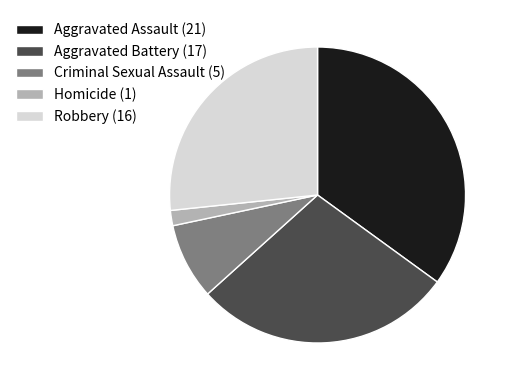

Do Aggravated Battery (17) and Criminal Sexual Assault (5) together represent more than half of the pie?

No